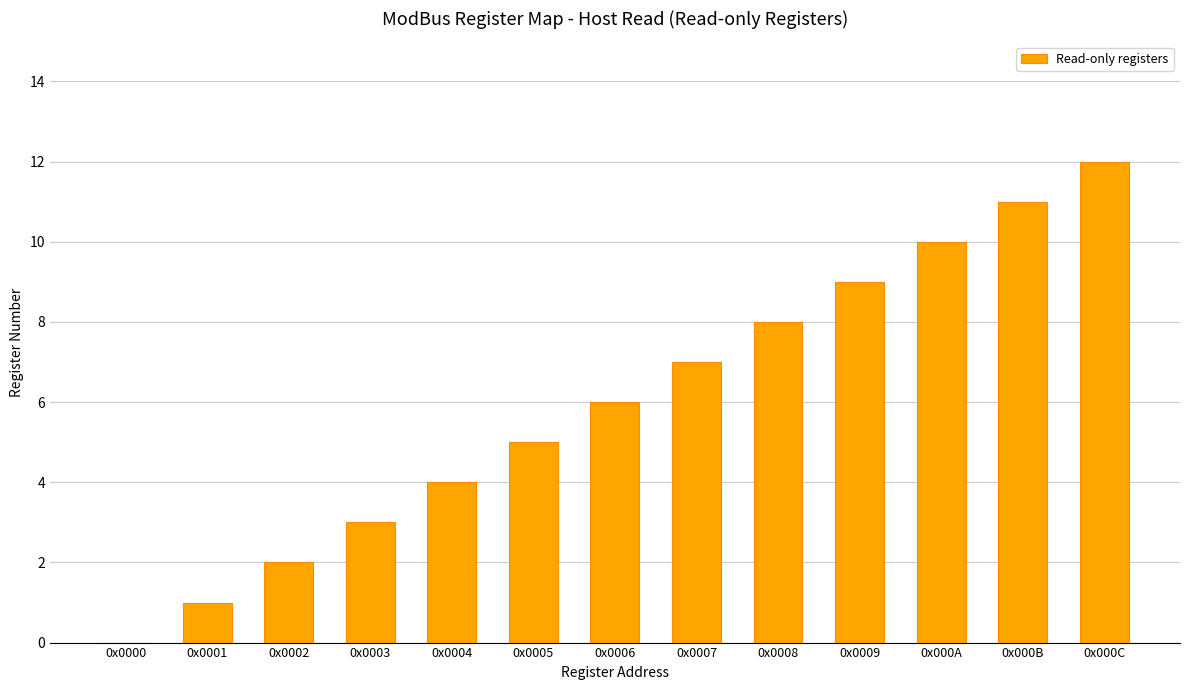

What is the sum of all values?

78